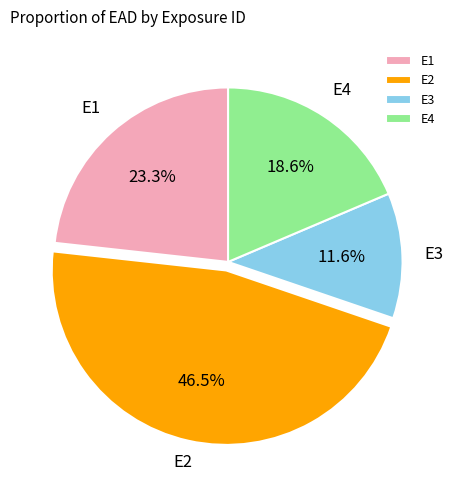

Rank the categories by value from lowest to highest.

E3, E4, E1, E2